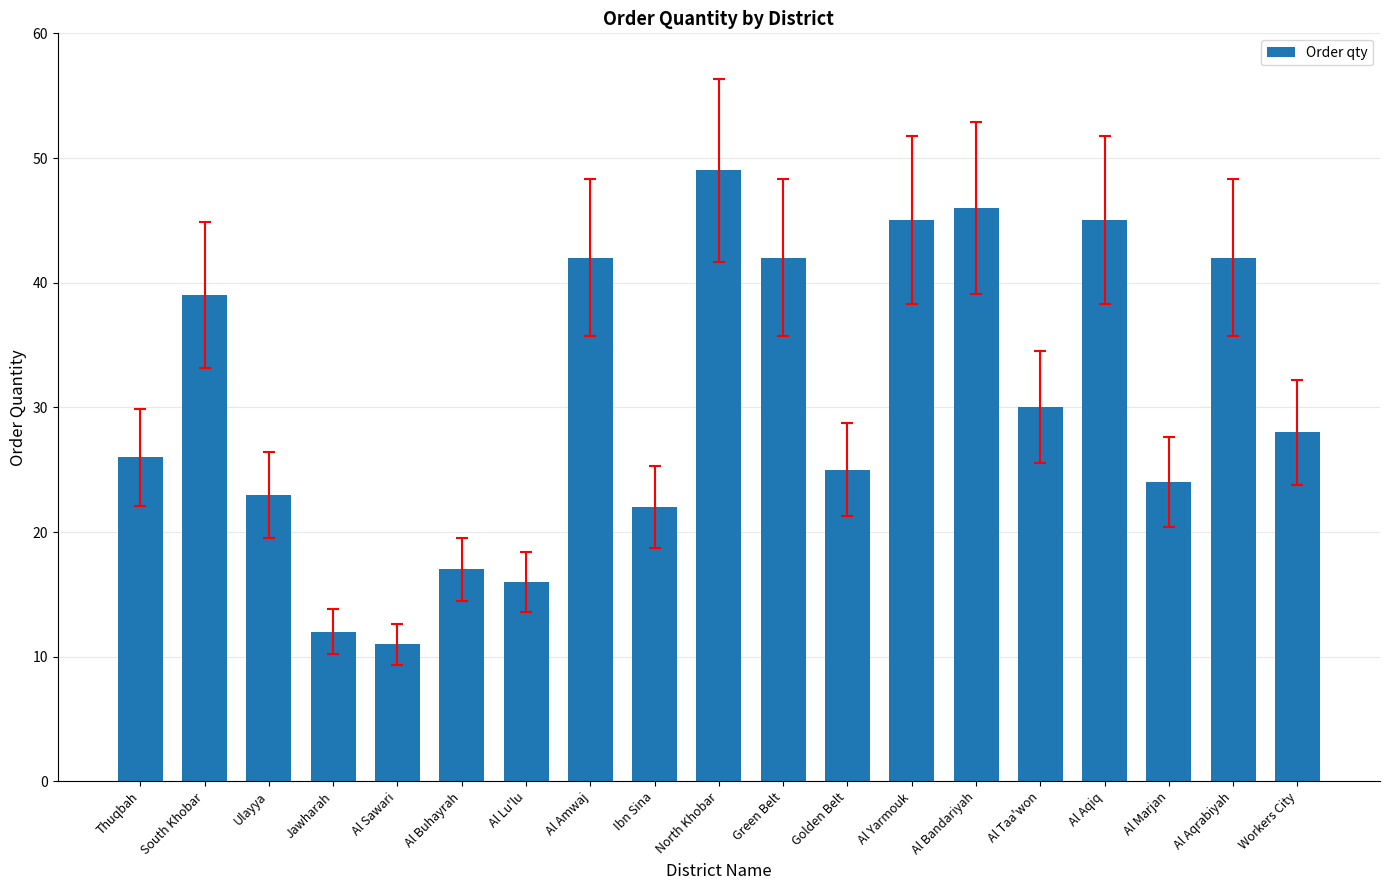

How many data points are less than 28?

9